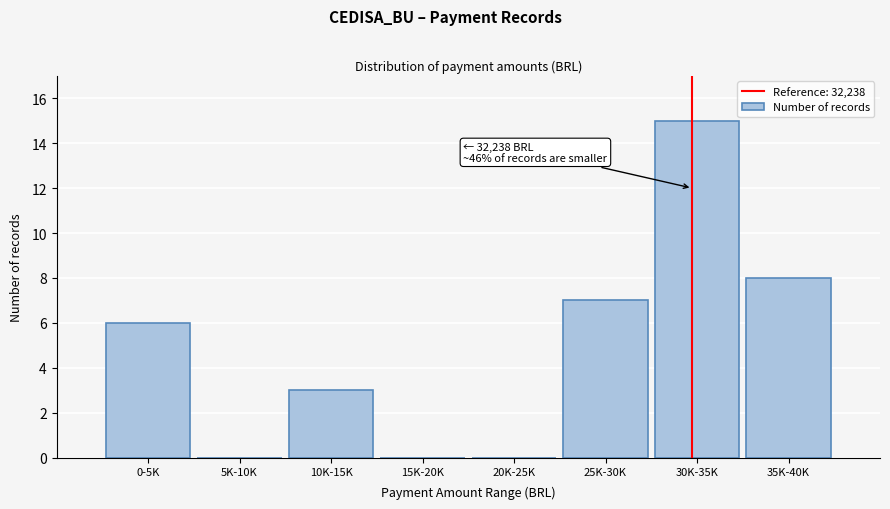

Reading right to left, transcribe all the data shown in this chart.

35K-40K=8	30K-35K=15	25K-30K=7	20K-25K=0	15K-20K=0	10K-15K=3	5K-10K=0	0-5K=6